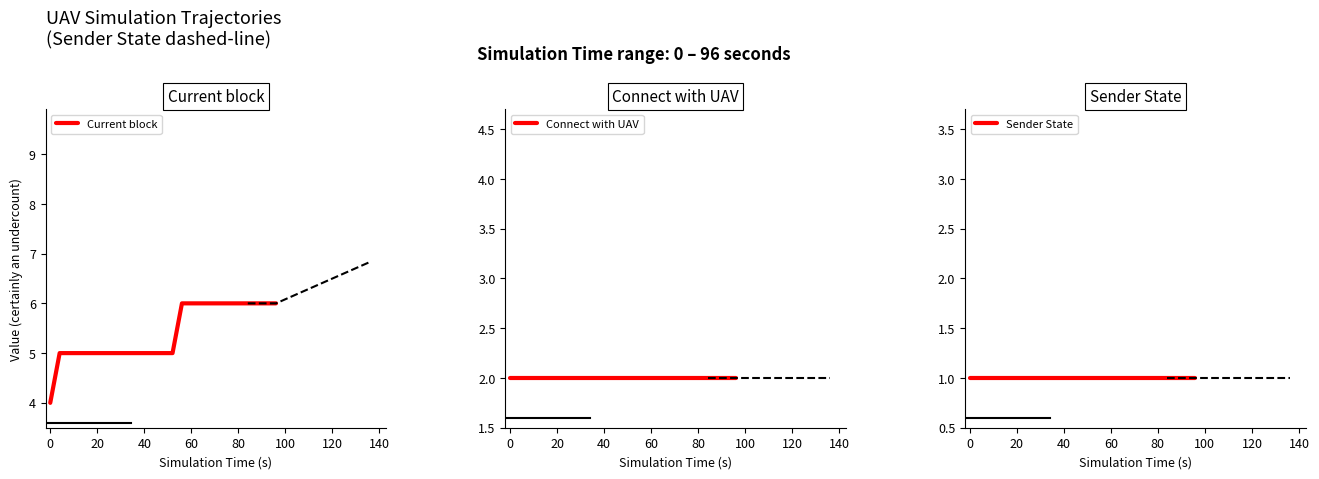

What is the average value of the Sender State series?

1